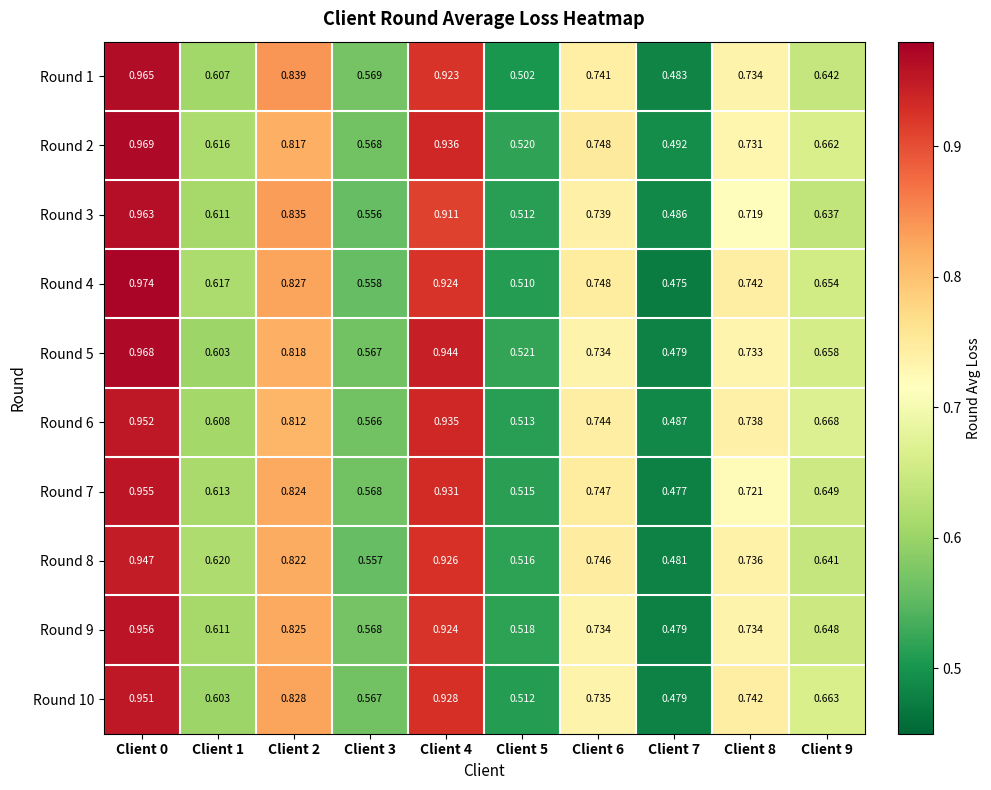

Which label corresponds to the smallest value in the chart?

Client 7